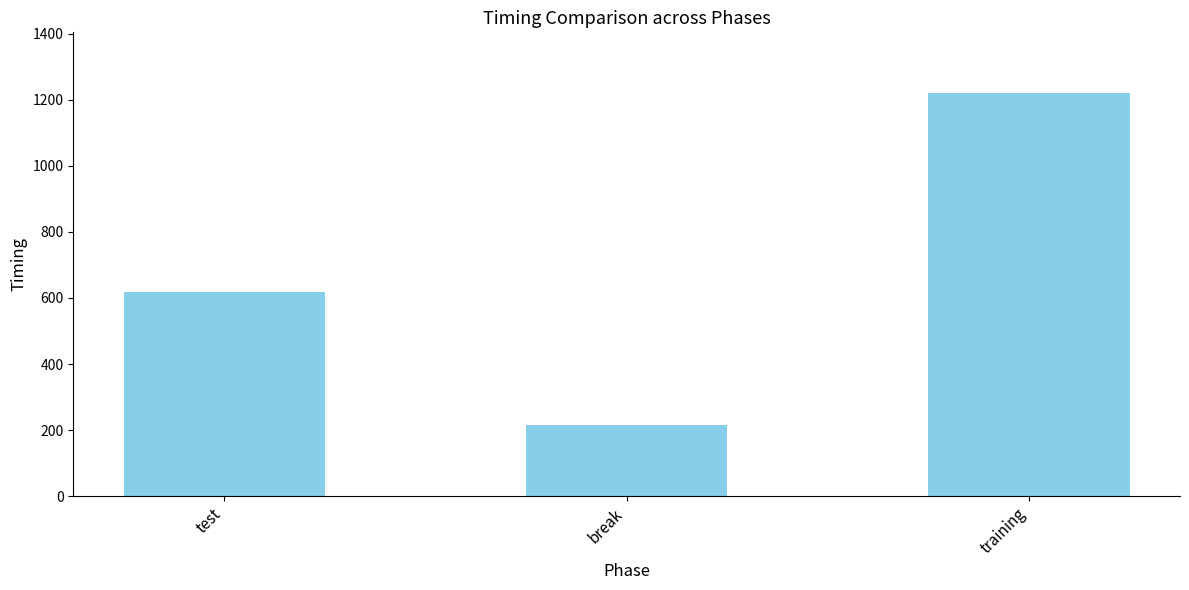

Rank the categories by value from highest to lowest.

training, test, break